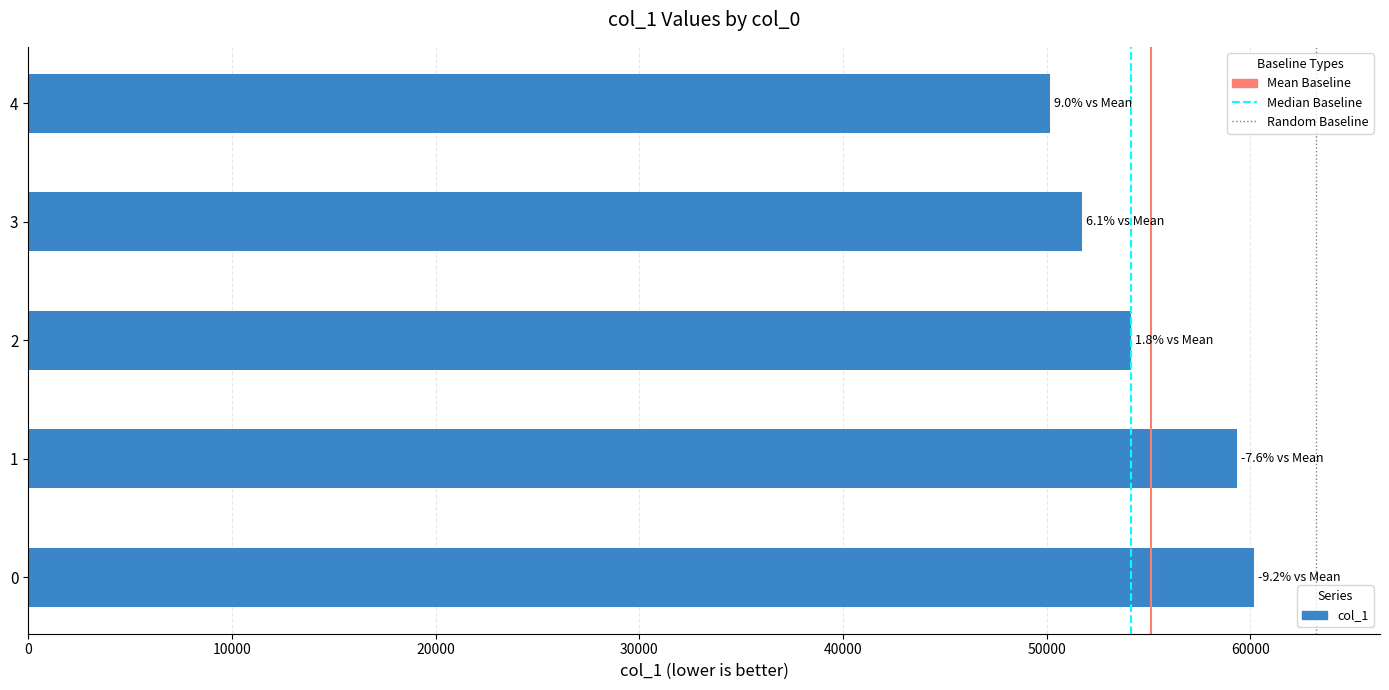

At which category does the chart reach its minimum across all series?

4